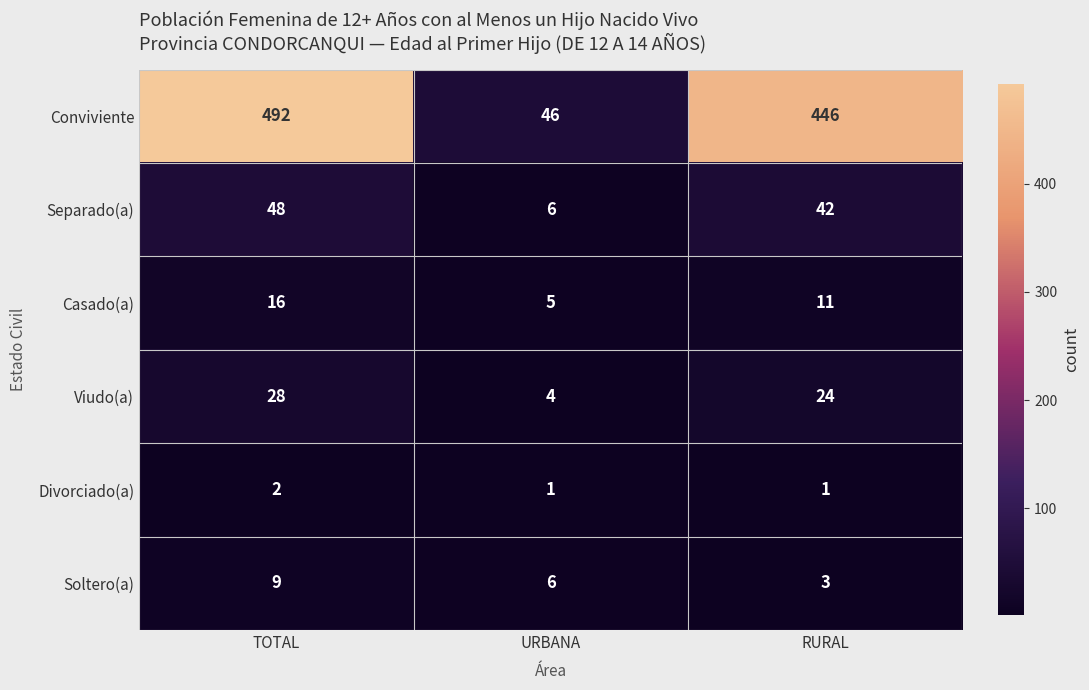

At how many categories does at least one series exceed 238?

2